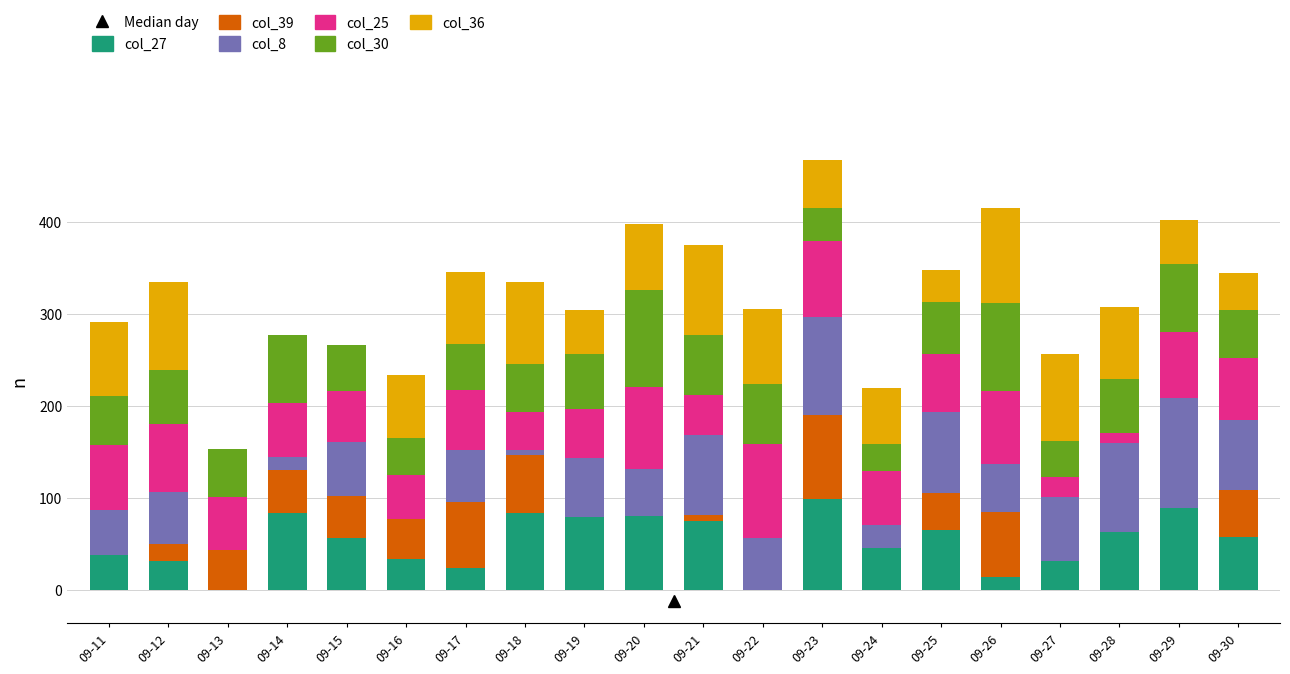

Does the chart contain stacked bars?

Yes